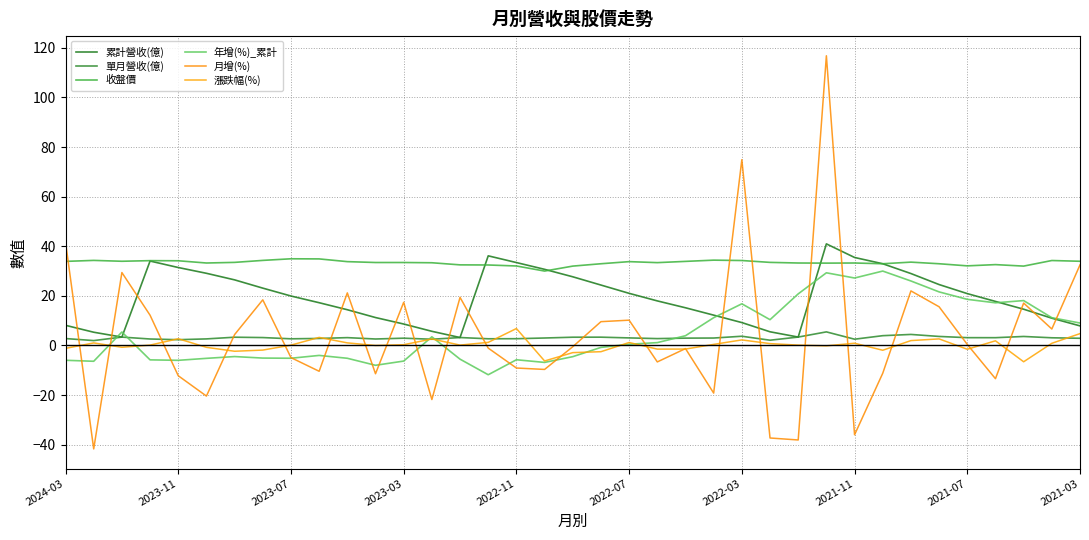

What is the sum of all 累計營收(億) values?

713.4